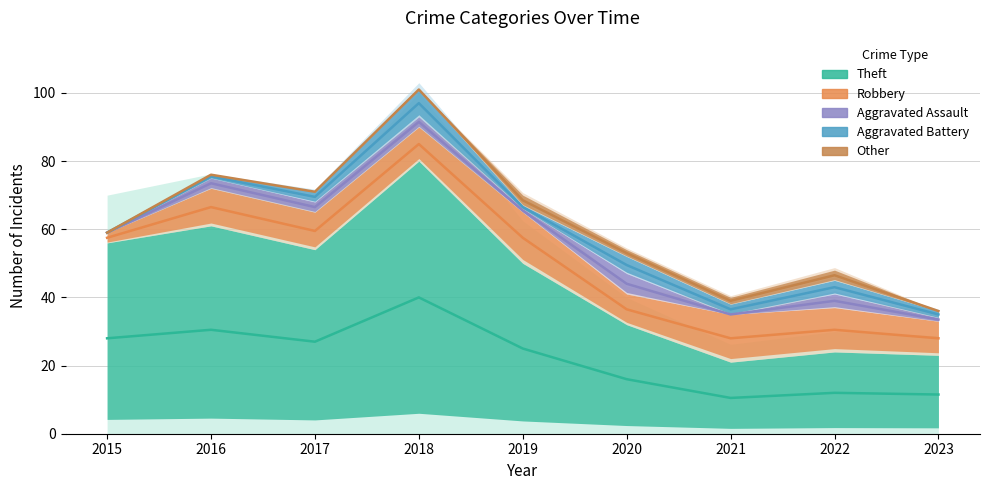

At which label does Theft reach its minimum?

2021